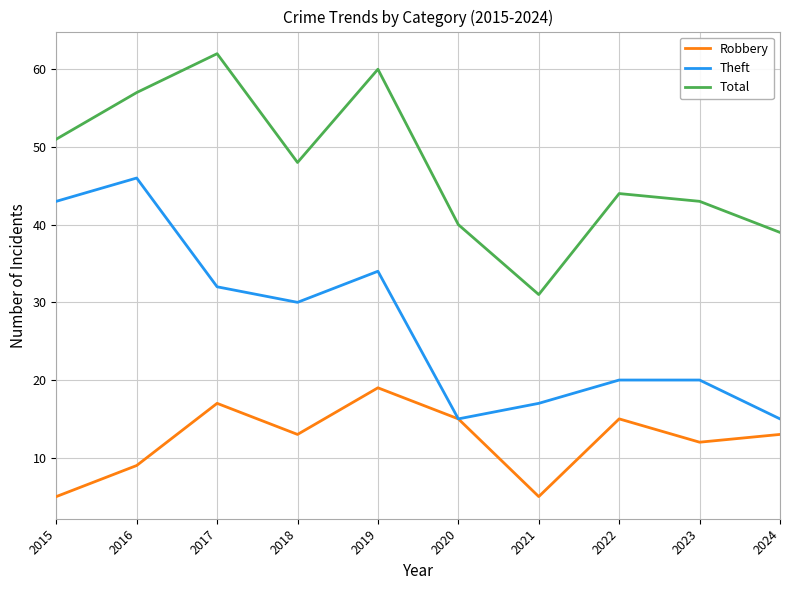

What is the difference between the highest and lowest values at 2015?

46